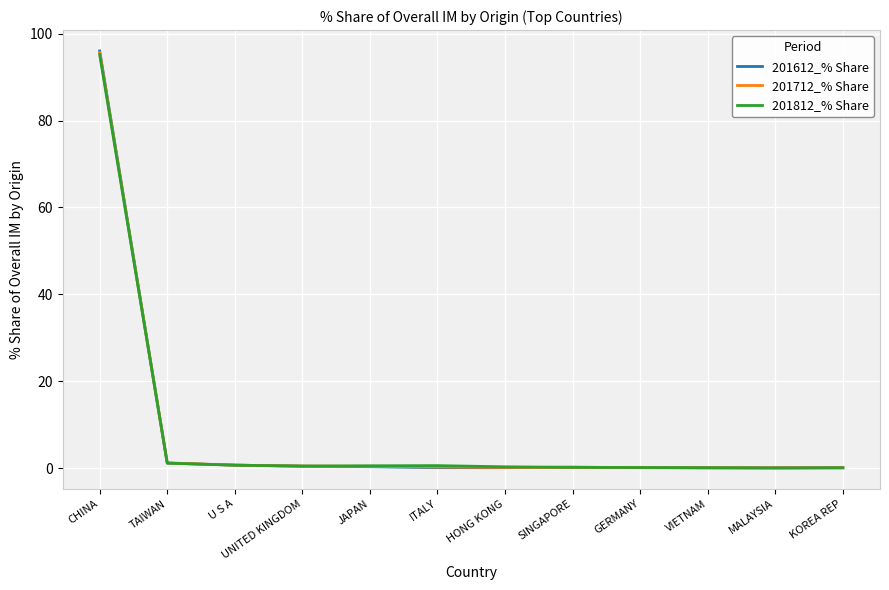

What is the difference between the maximum and minimum values in the 201712_% Share series?

95.6